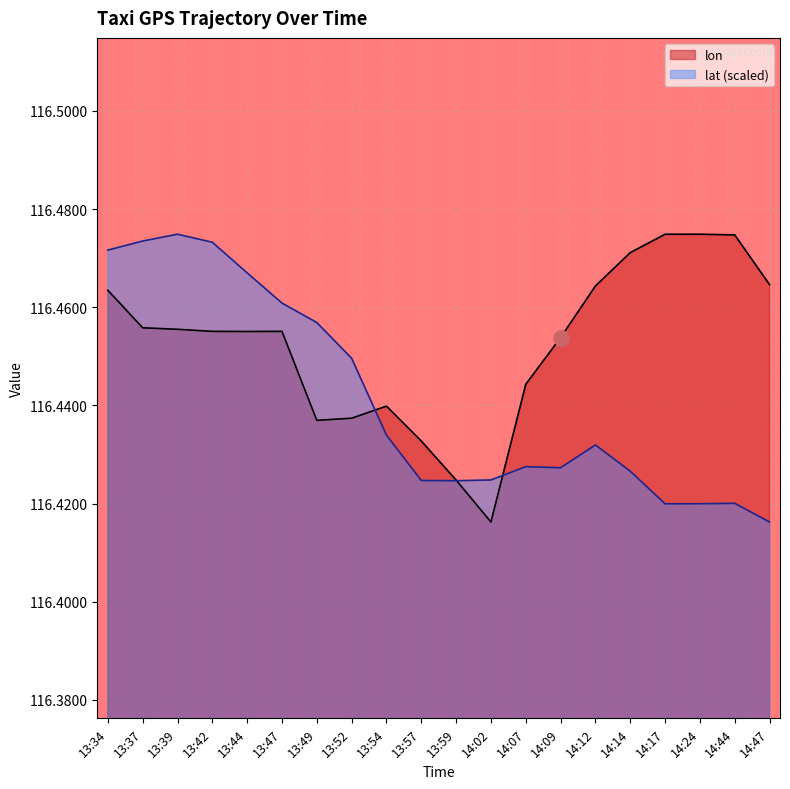

What are all the series names shown in the legend?

lon, lat (scaled)